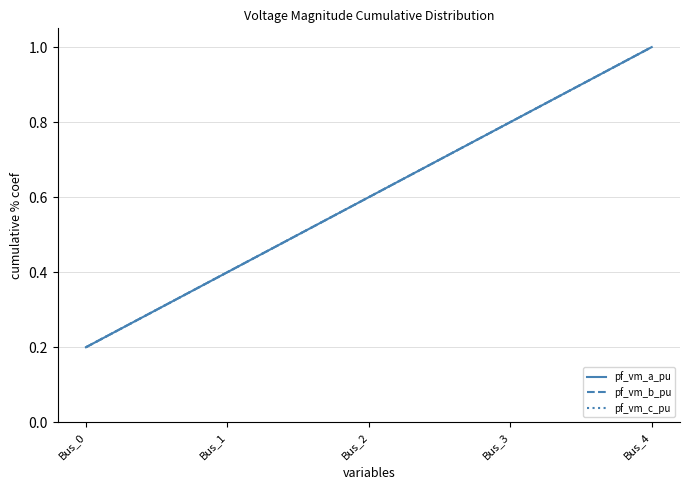

Reading left to right, transcribe all the data shown in this chart.

pf_vm_a_pu: Bus_0=0.2	Bus_1=0.4	Bus_2=0.6	Bus_3=0.8	Bus_4=1.0
pf_vm_b_pu: Bus_0=0.2	Bus_1=0.4	Bus_2=0.6	Bus_3=0.8	Bus_4=1.0
pf_vm_c_pu: Bus_0=0.2	Bus_1=0.4	Bus_2=0.6	Bus_3=0.8	Bus_4=1.0